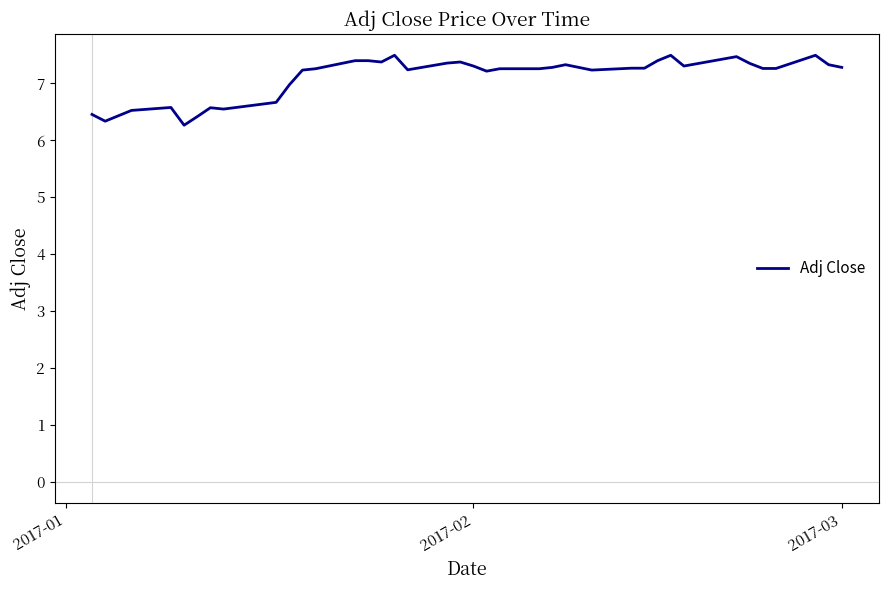

What is the greatest value displayed?

7.5